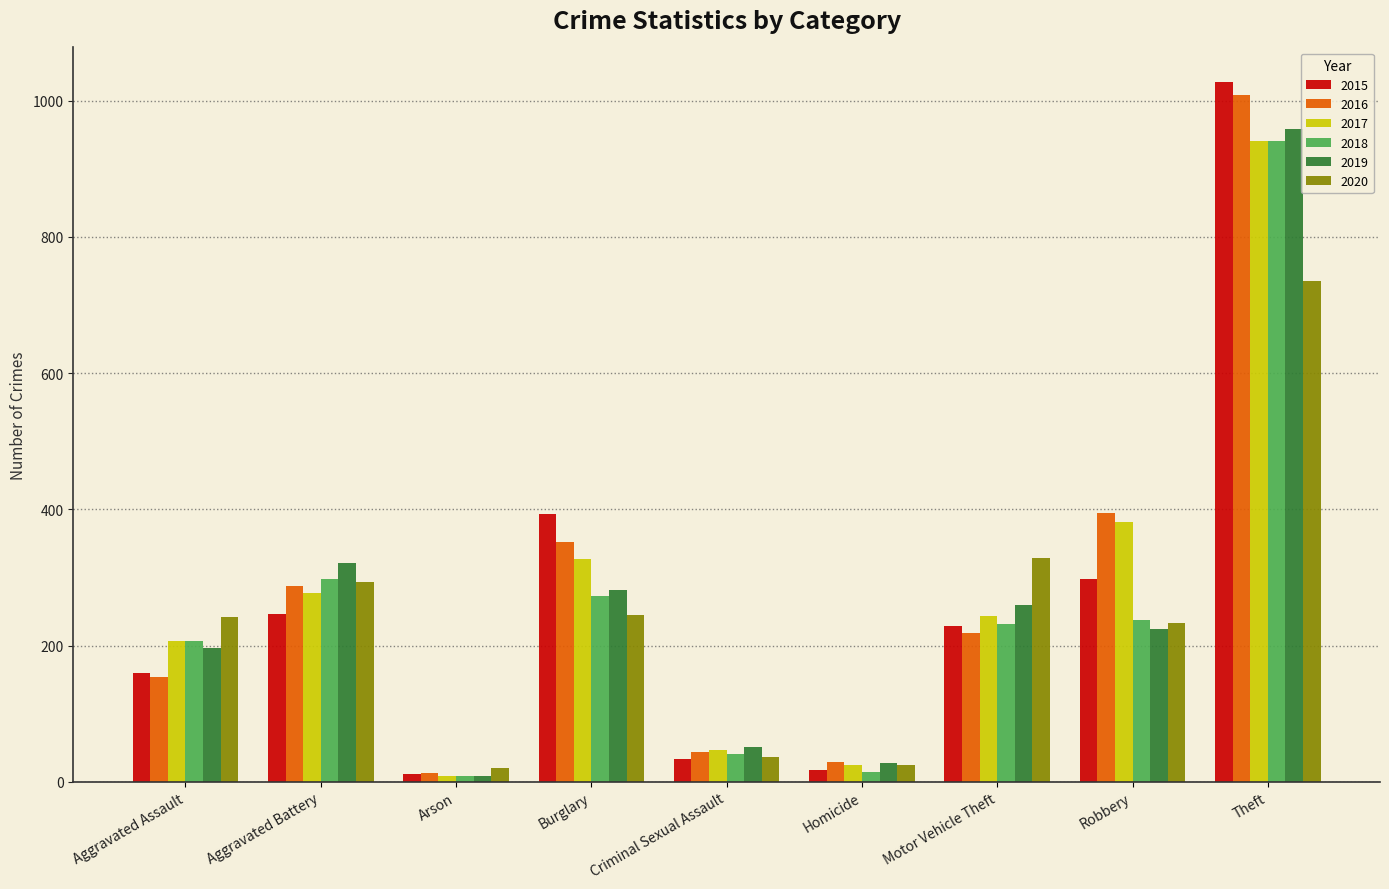

How many groups of bars are there?

9